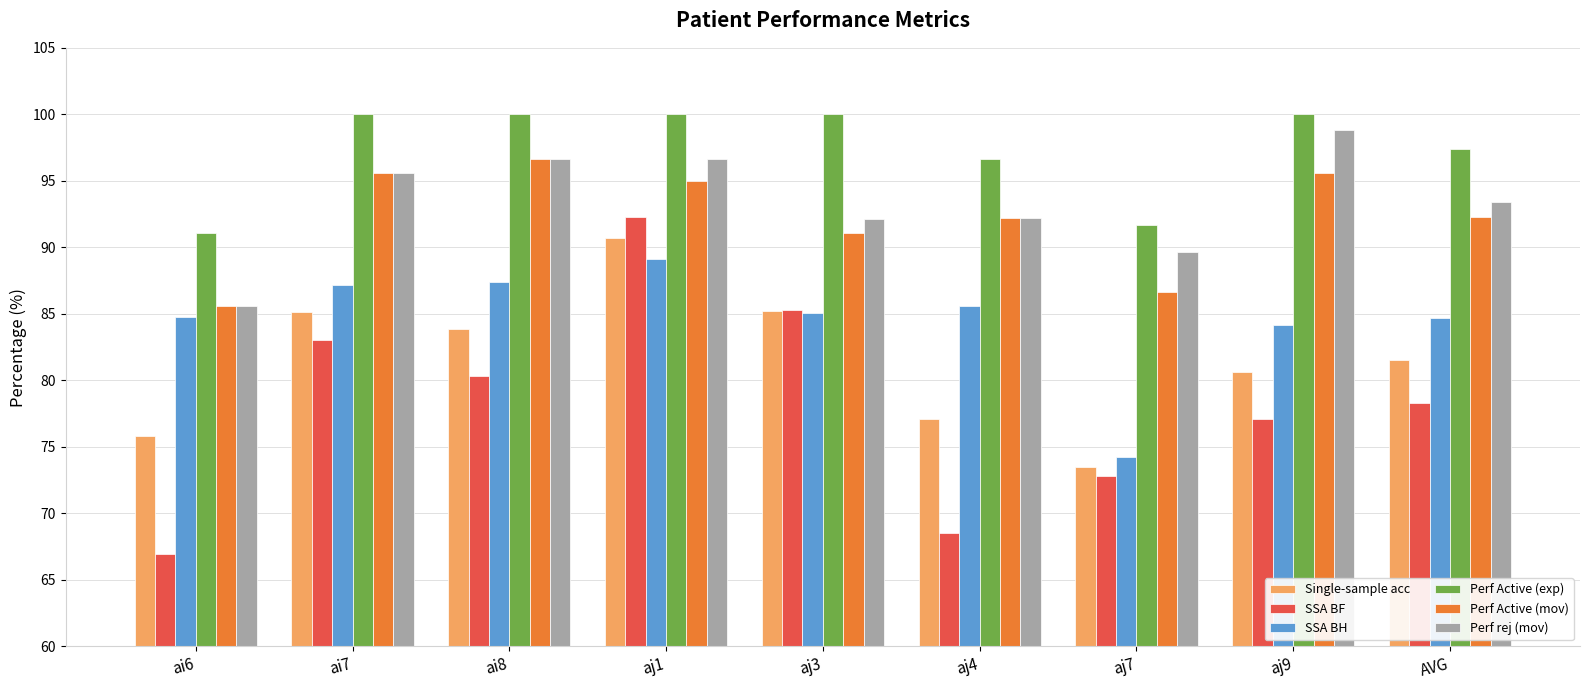

What is the difference between the Perf Active (exp) values at AVG and ai7?

2.6